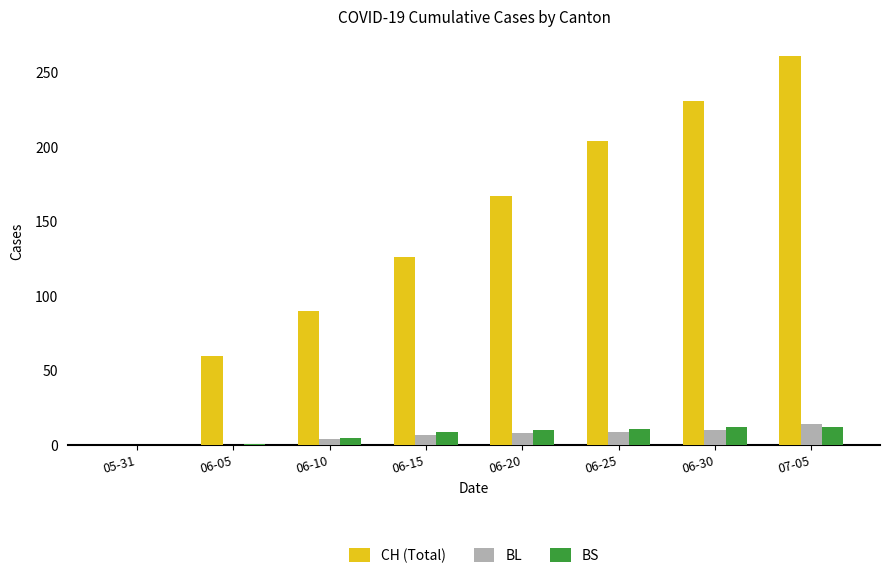

What is the total value across all series at 06-30?

253